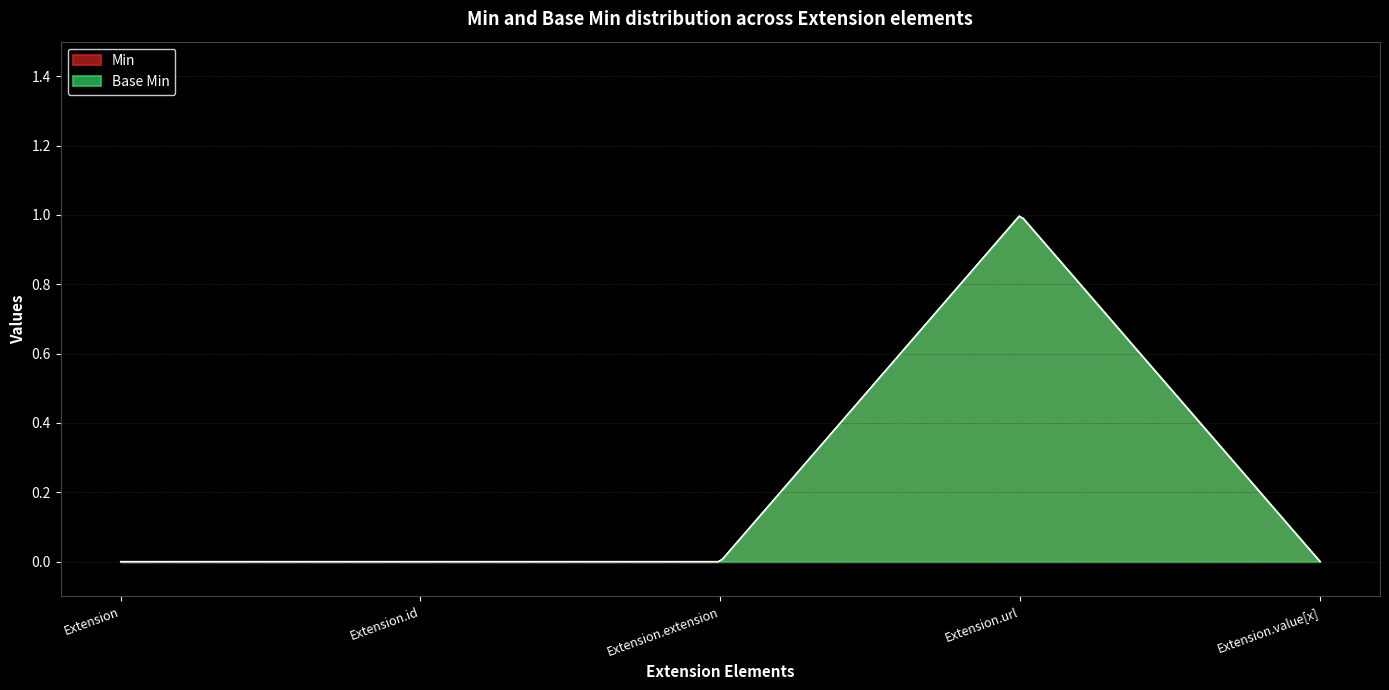

What is the label of the 1st point from the right?

Extension.value[x]